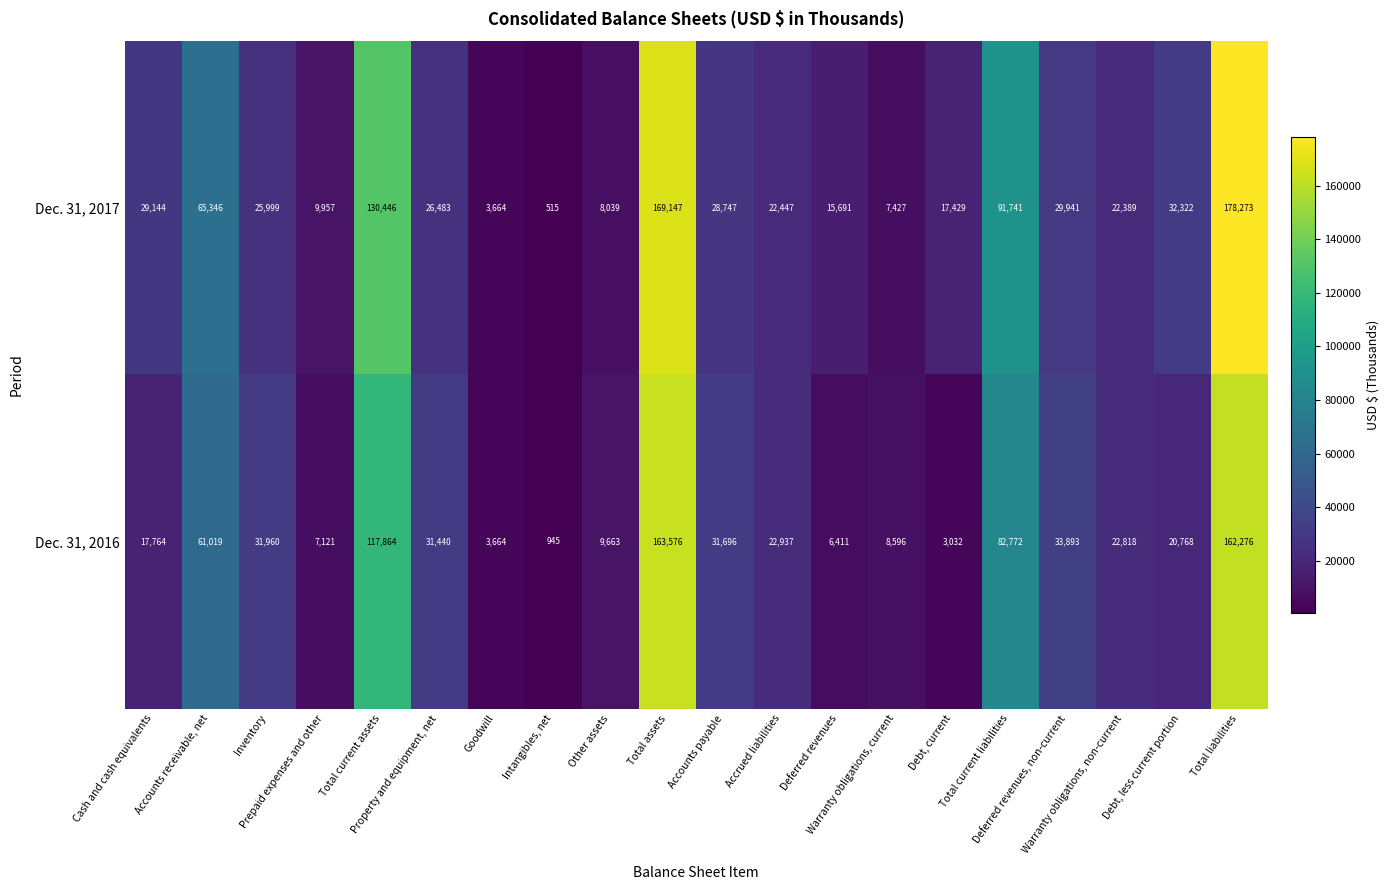

Which series has the largest range (max minus min)?

Dec. 31, 2017